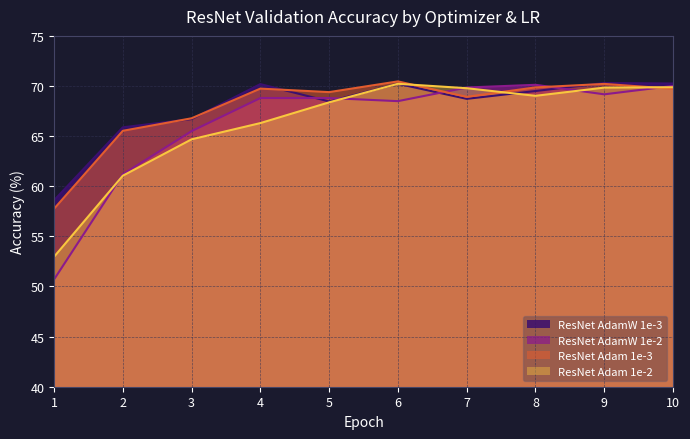

What is the minimum value for ResNet Adam 1e-3?

57.8